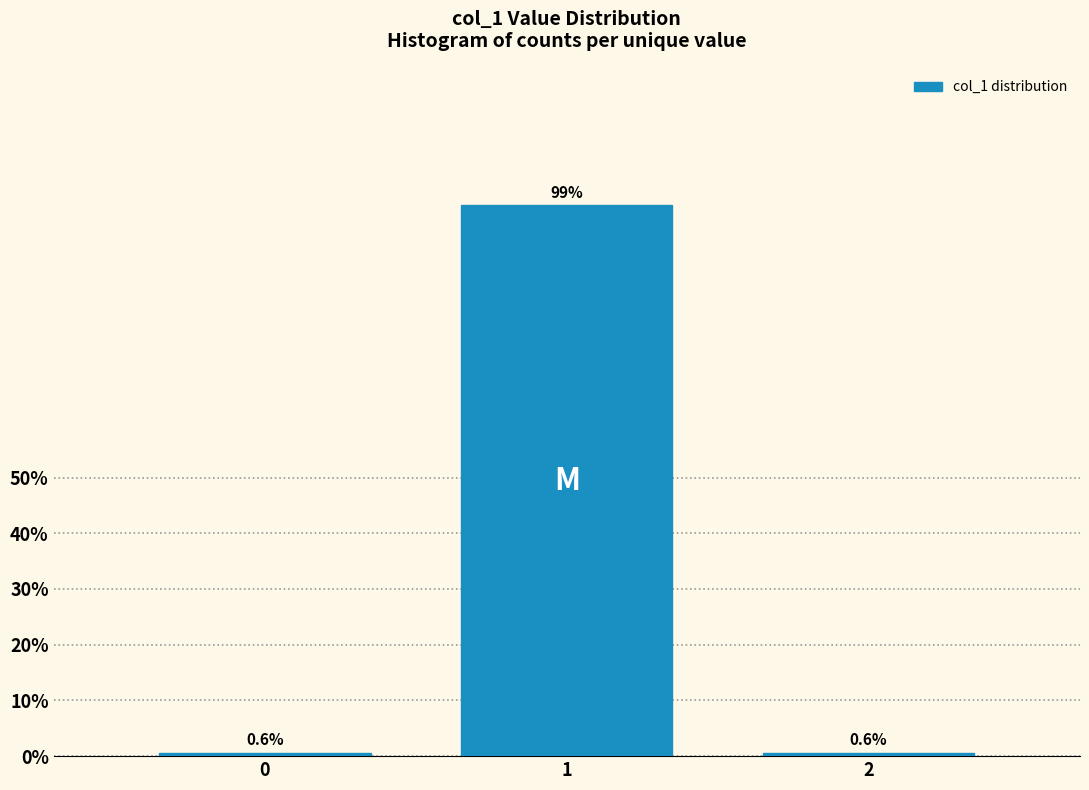

Reading left to right, what are all the values shown in this chart?

0=0.6	1=98.8	2=0.6